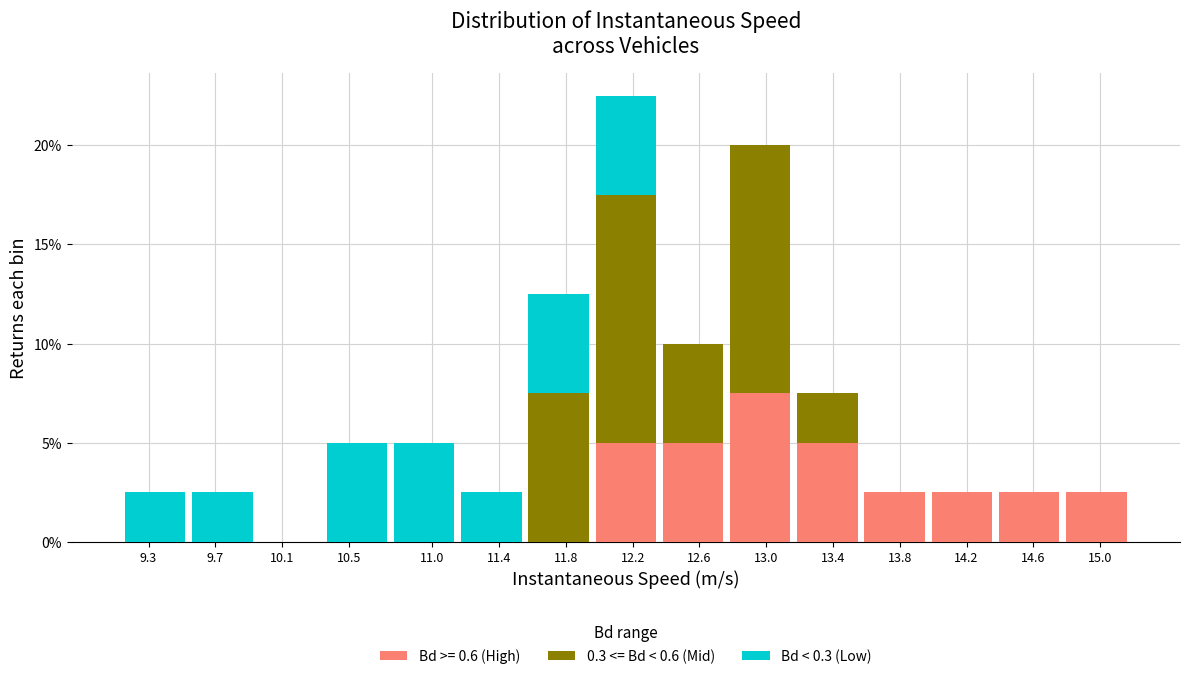

At which category is the sum across all series the highest?

12.2